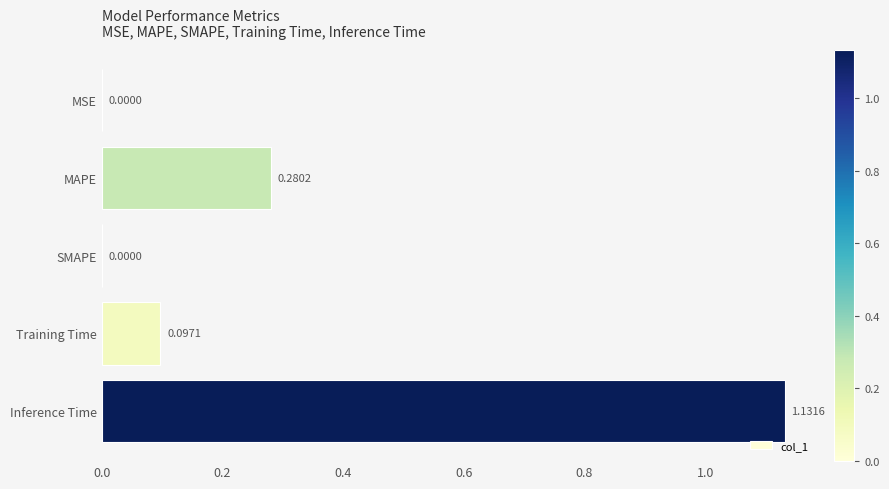

At which category does the chart reach its peak across all series?

Inference Time